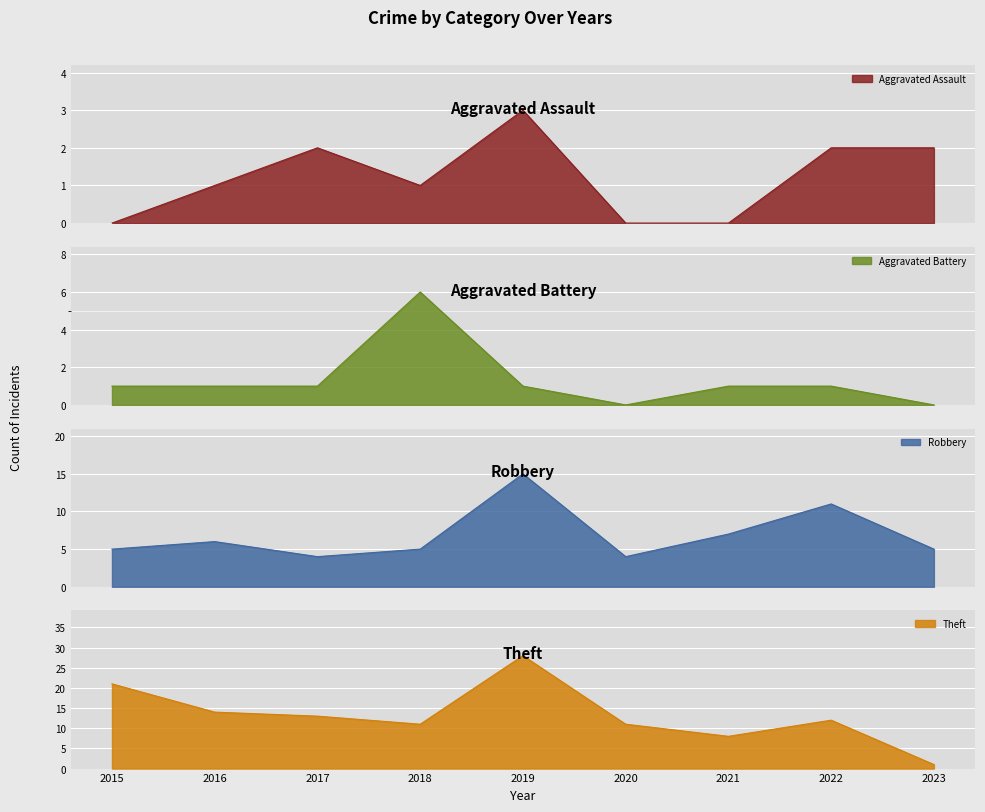

True or false: Aggravated Battery has more than 1 points higher than both neighbors.

False